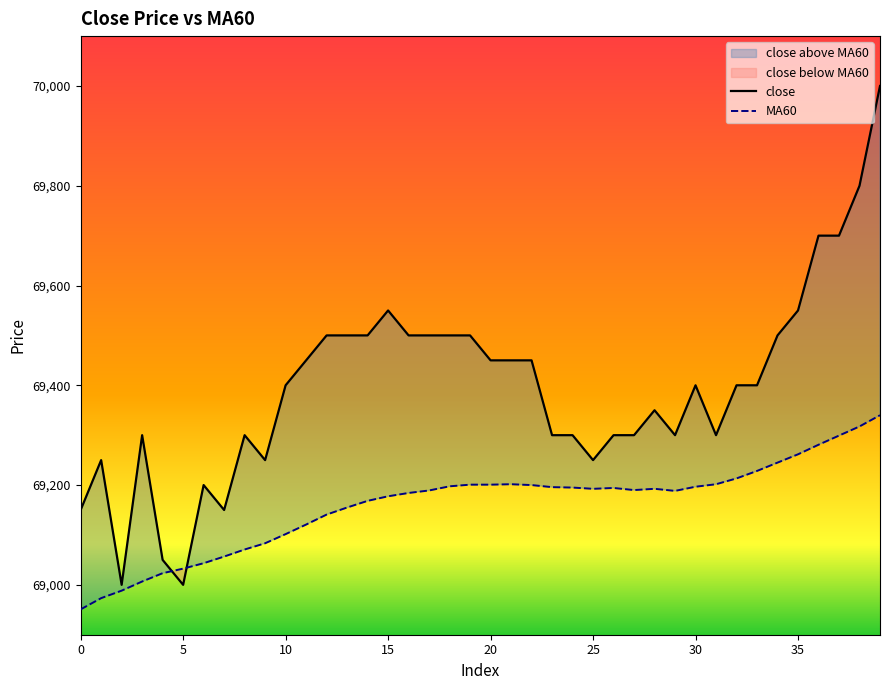

Rank the series by their maximum value, from lowest to highest.

MA60, close